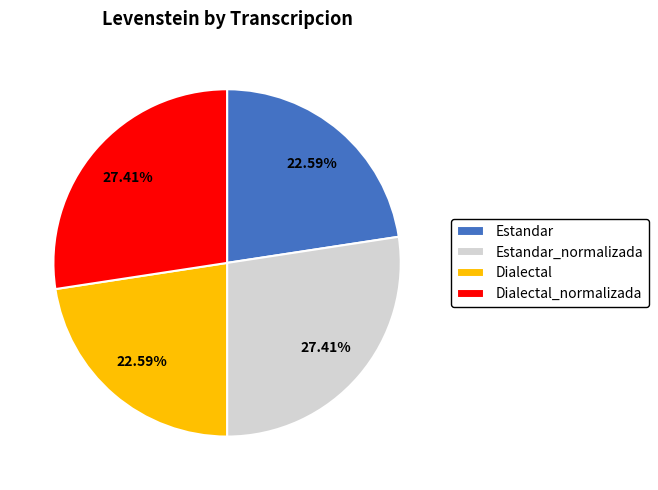

How many slices are in this pie chart?

4